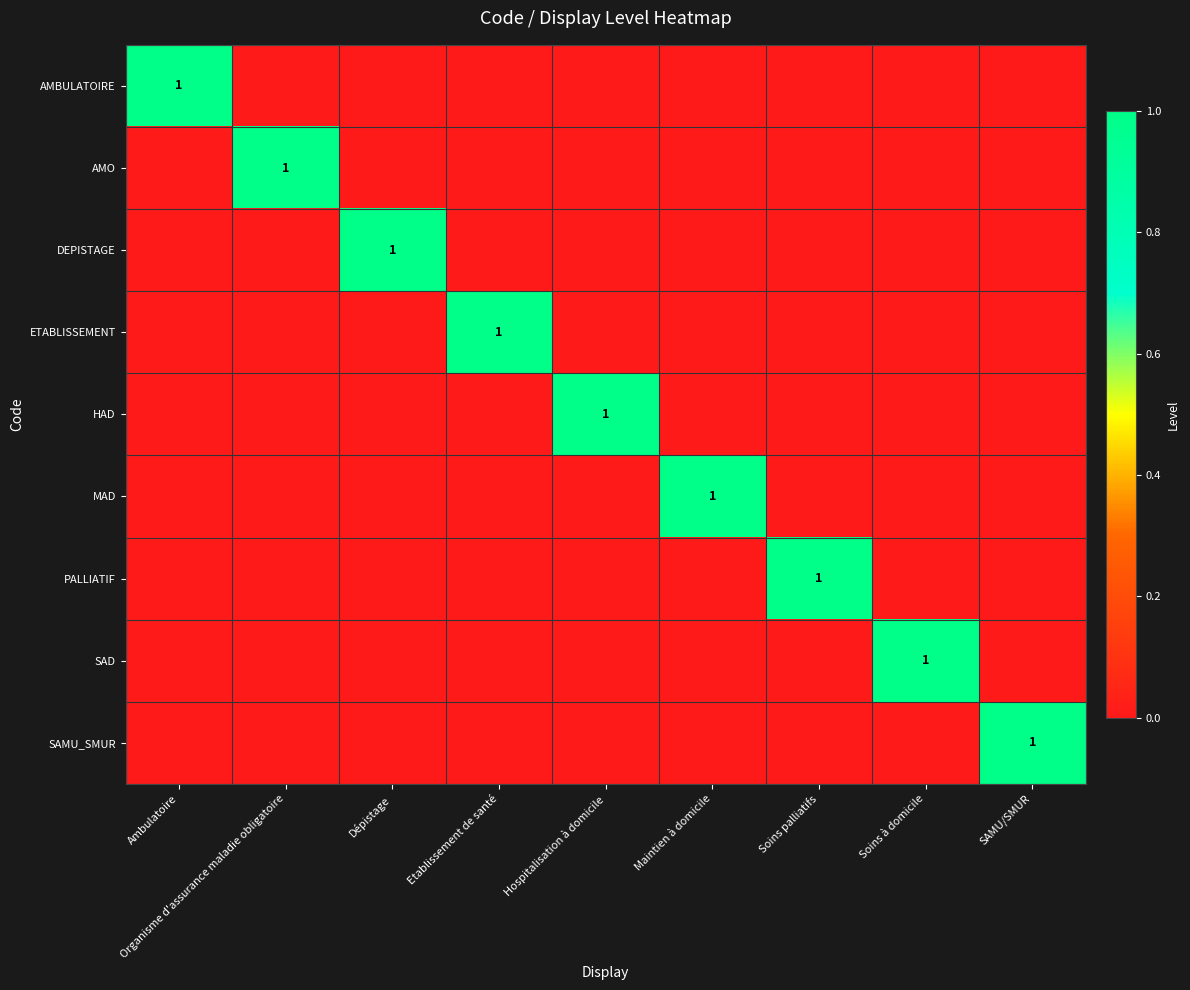

At which label does SAD reach its minimum?

Ambulatoire